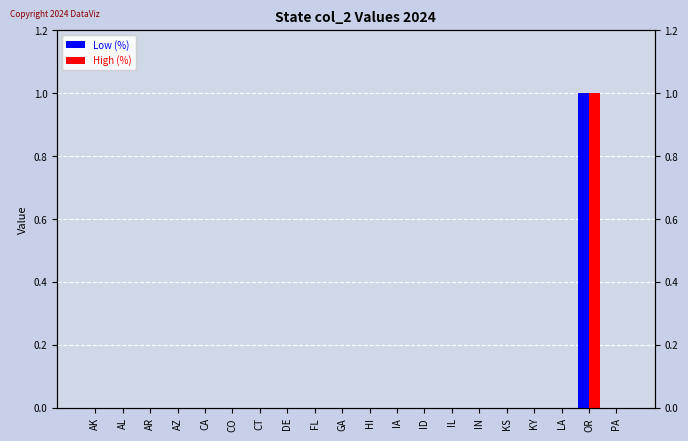

Which series has the largest range (max minus min)?

Low (%)